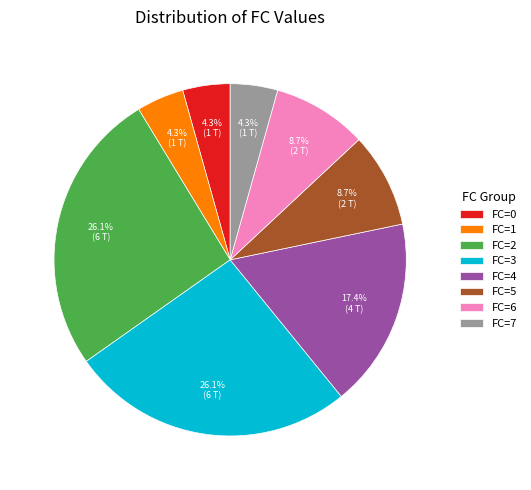

Does any single category account for the majority?

No